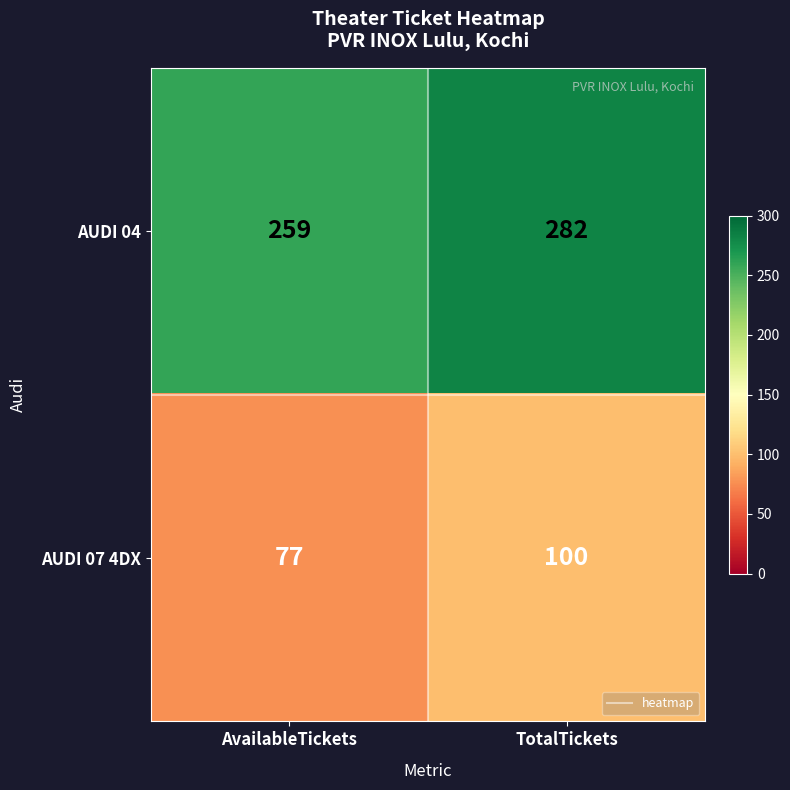

Reading right to left, extract all data points from this chart.

AUDI 04: TotalTickets=282	AvailableTickets=259
AUDI 07 4DX: TotalTickets=100	AvailableTickets=77